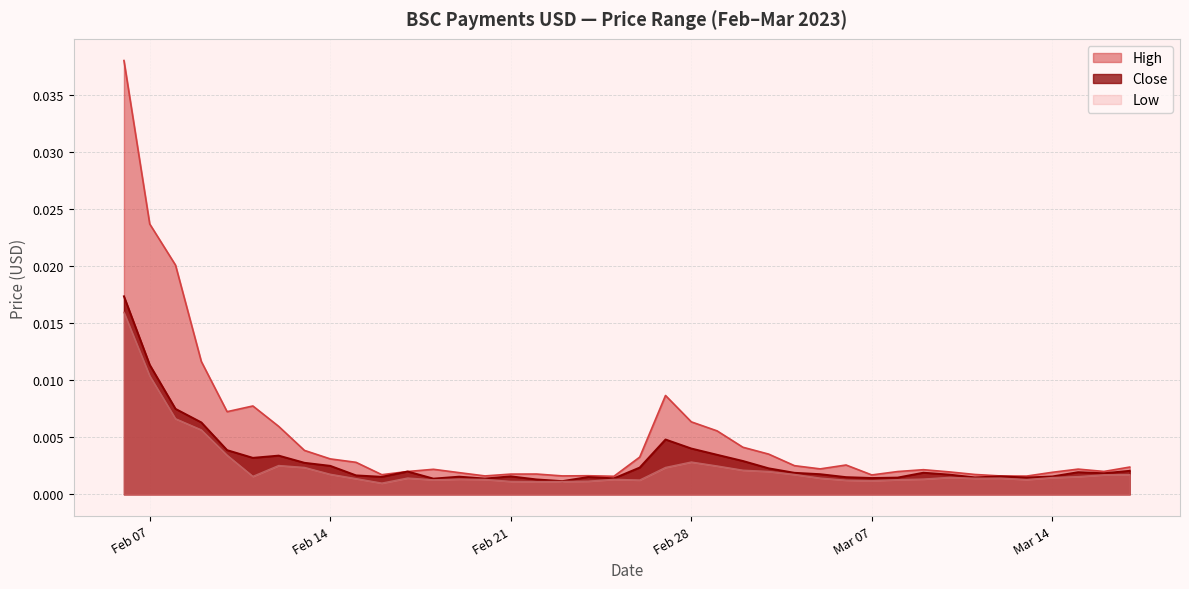

Rank the series by their average value, from highest to lowest.

High, Close, Low